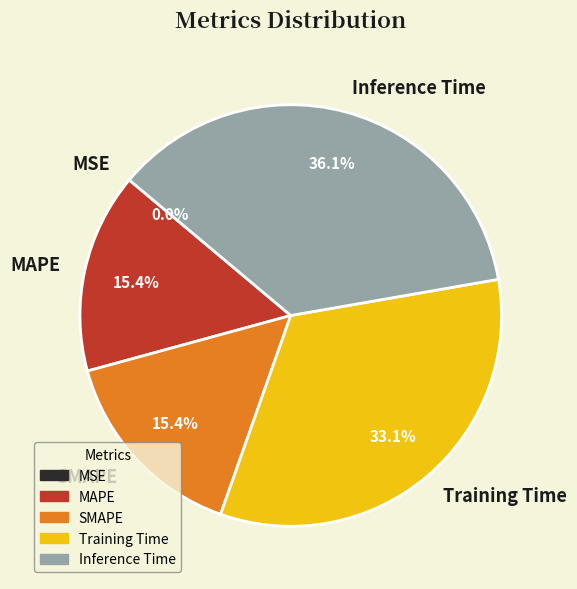

What is the largest slice in the pie chart?

Inference Time